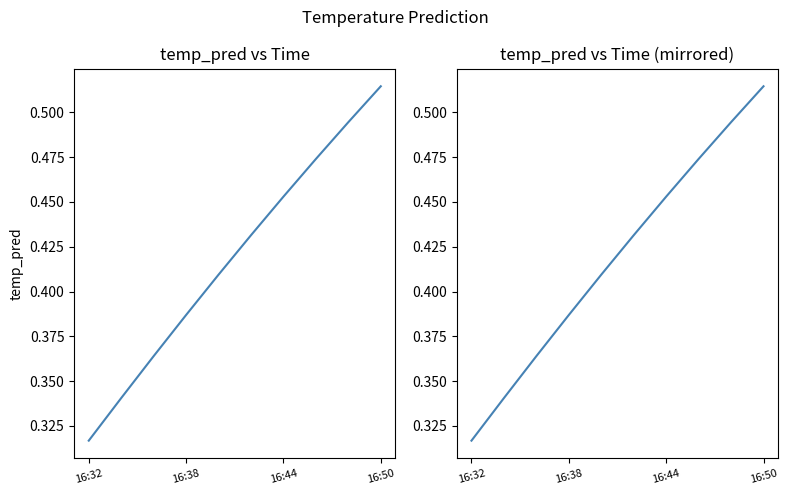

Where is the data nearest to the value 0?

16:32